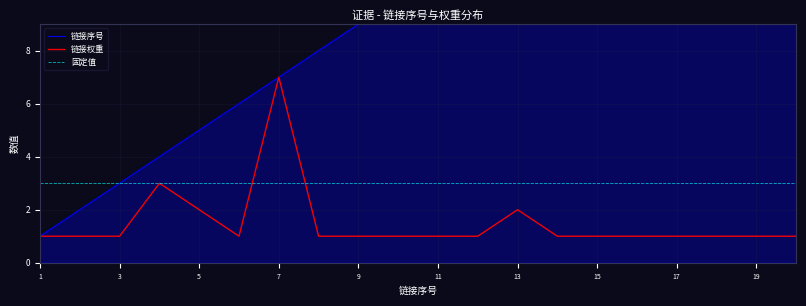

What is the maximum value for 链接权重?

7